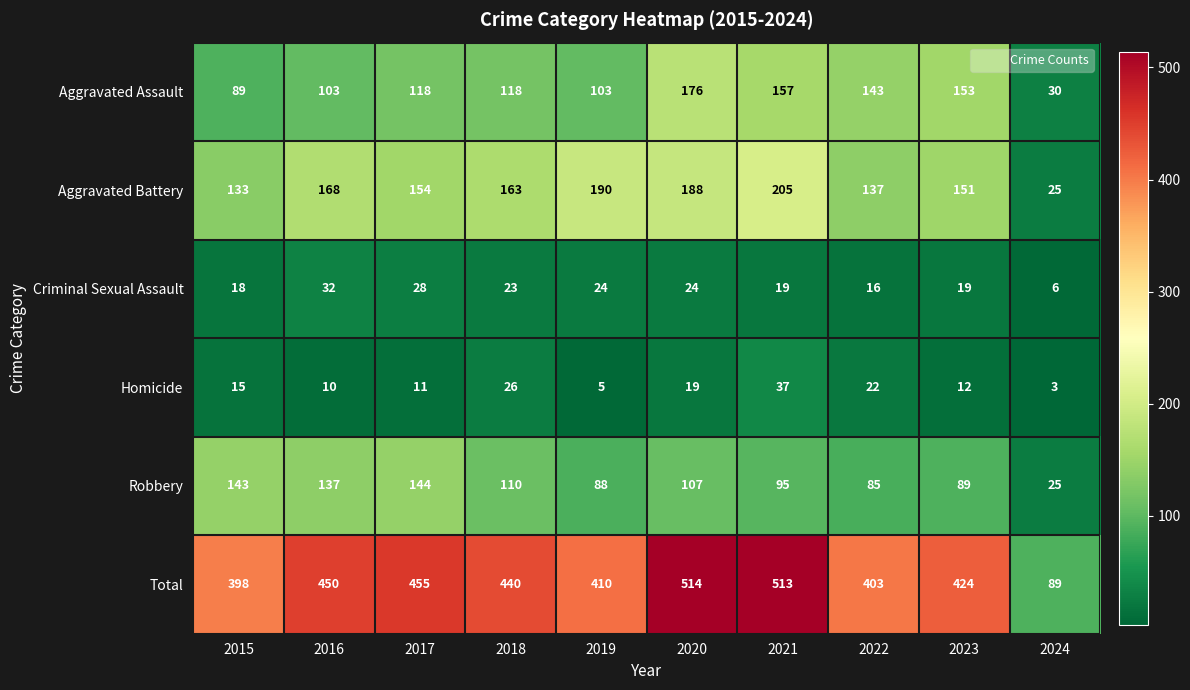

List the labels in order of Homicide value, largest first.

2021, 2018, 2022, 2020, 2015, 2023, 2017, 2016, 2019, 2024